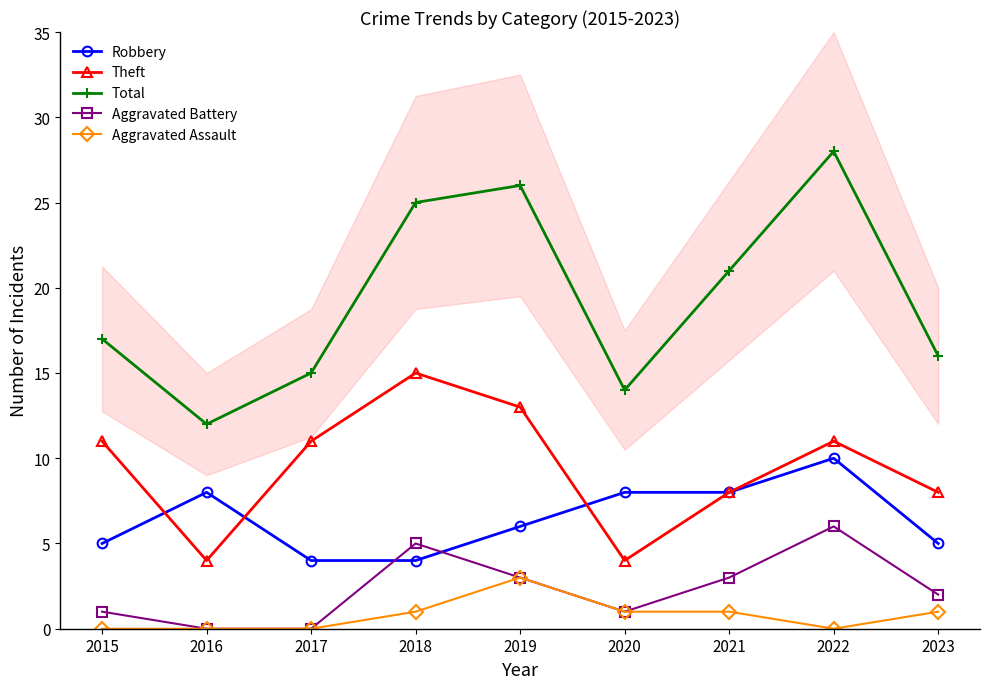

At which label does Total first exceed 17?

2018